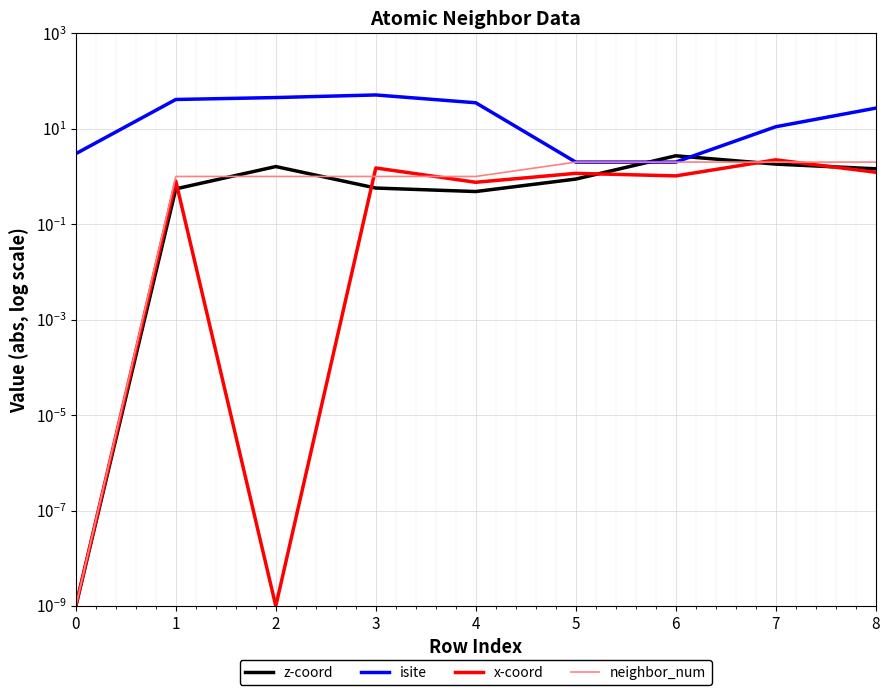

True or false: z-coord has a value of 0.9 at 1.

False